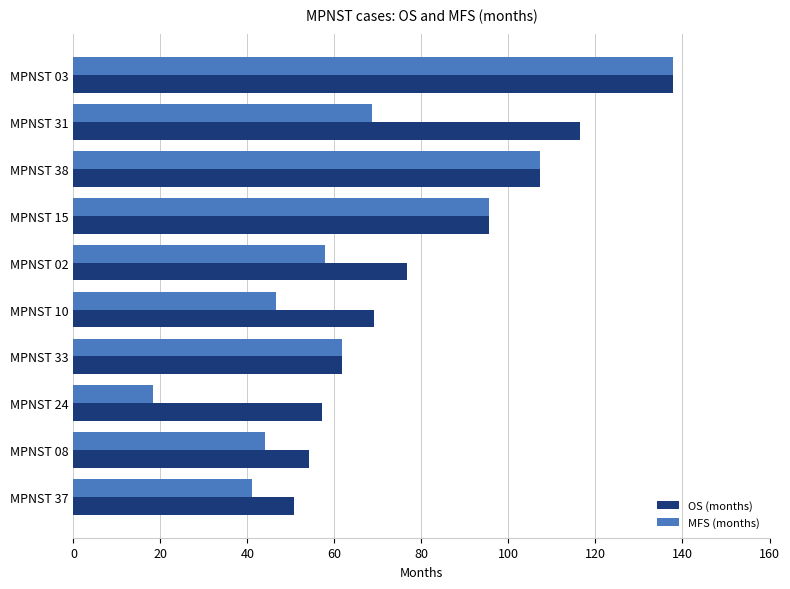

The value of OS (months) at MPNST 03 is 39.1. True or false?

False